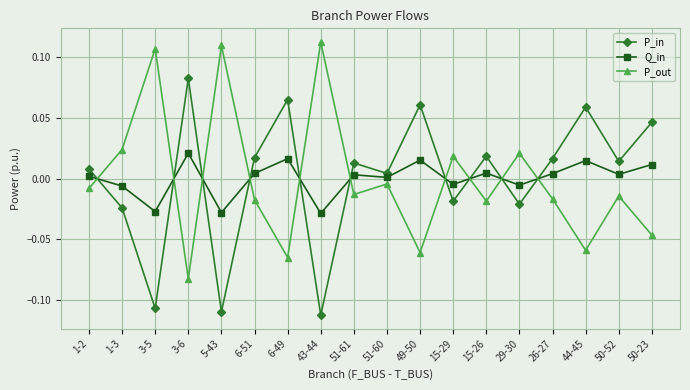

At which label does P_out reach its minimum?

3-6